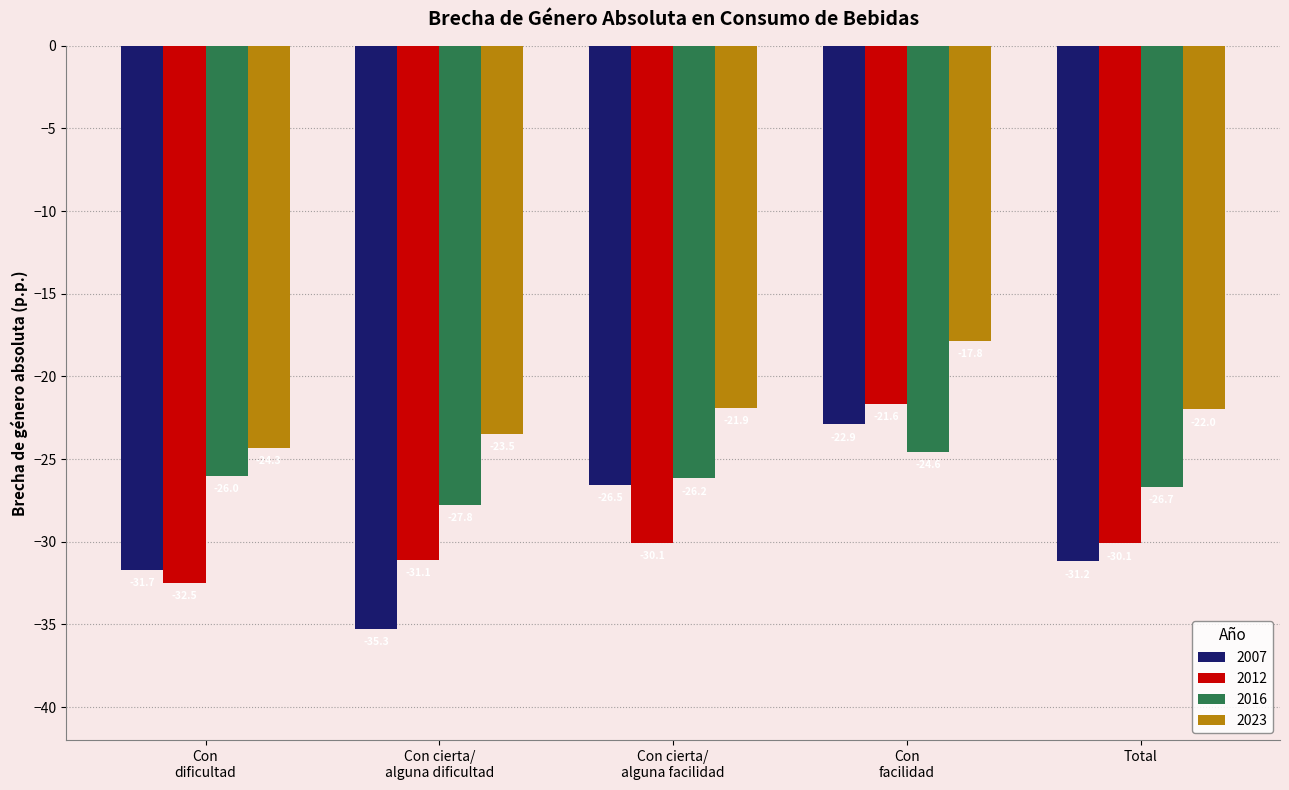

Which series has the widest spread of values?

2007